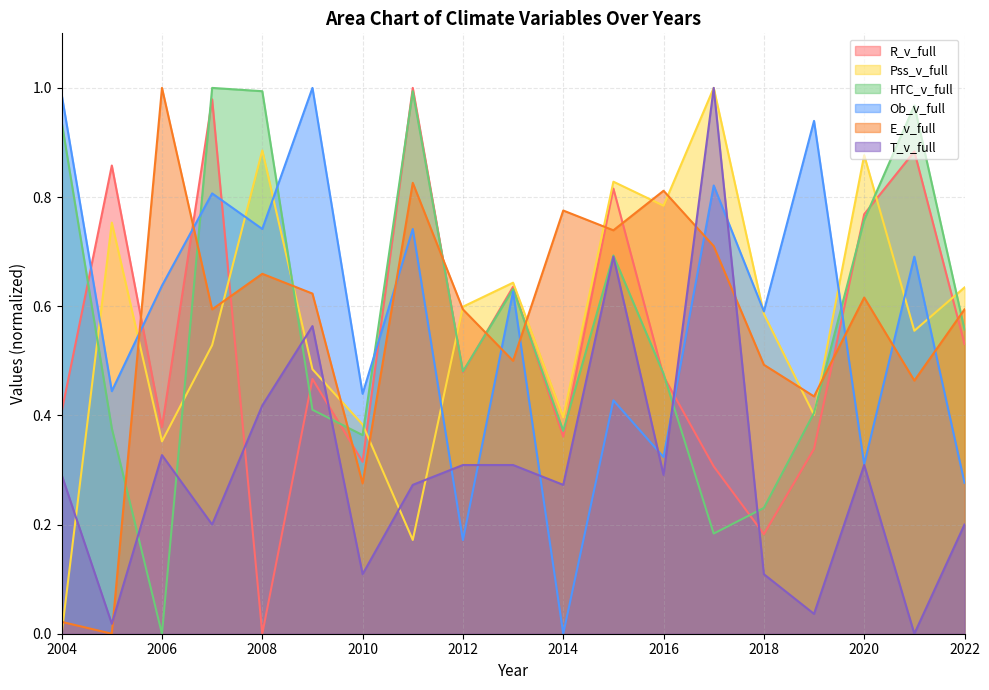

The Pss_v_full series shows 0.8 at 2015. True or false?

True